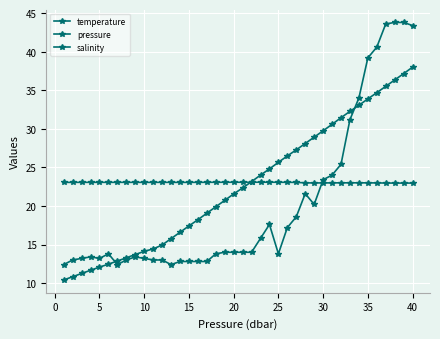

How many data points does each series have?

40